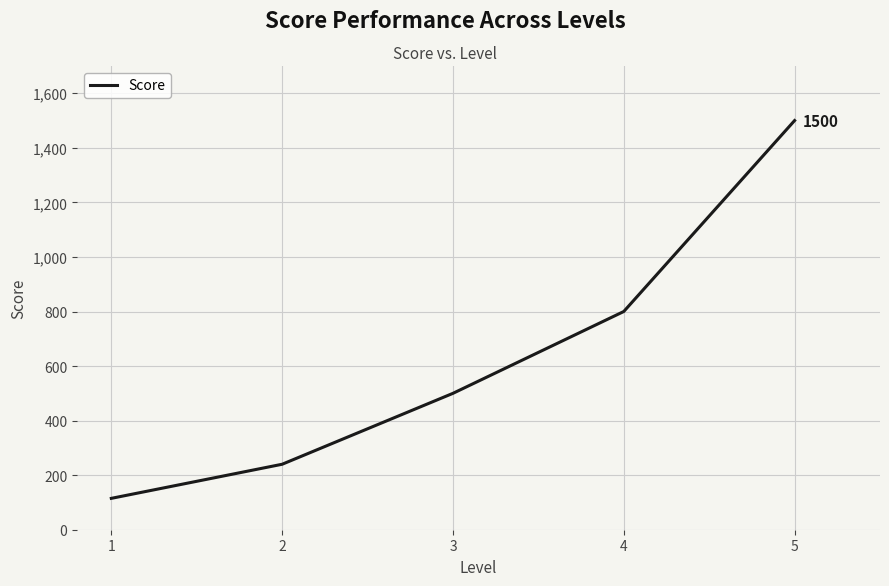

List the labels in order of value, smallest first.

1, 2, 3, 4, 5